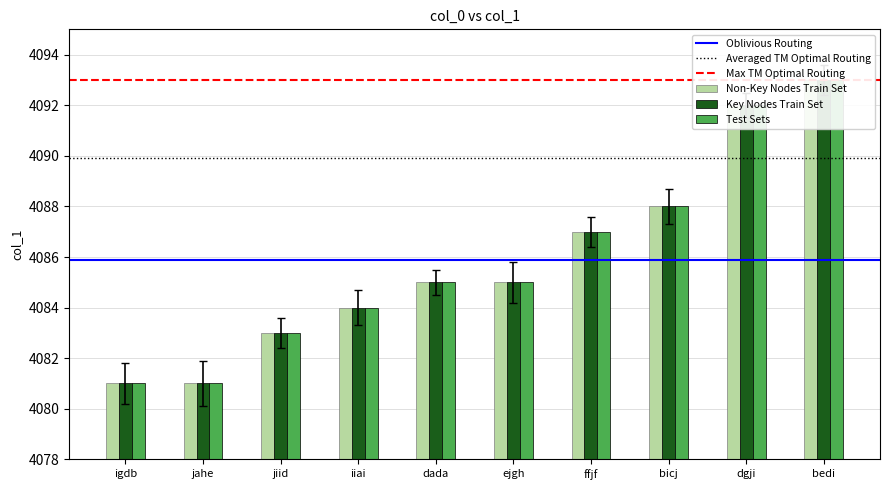

What is the maximum value shown in the chart?

4093